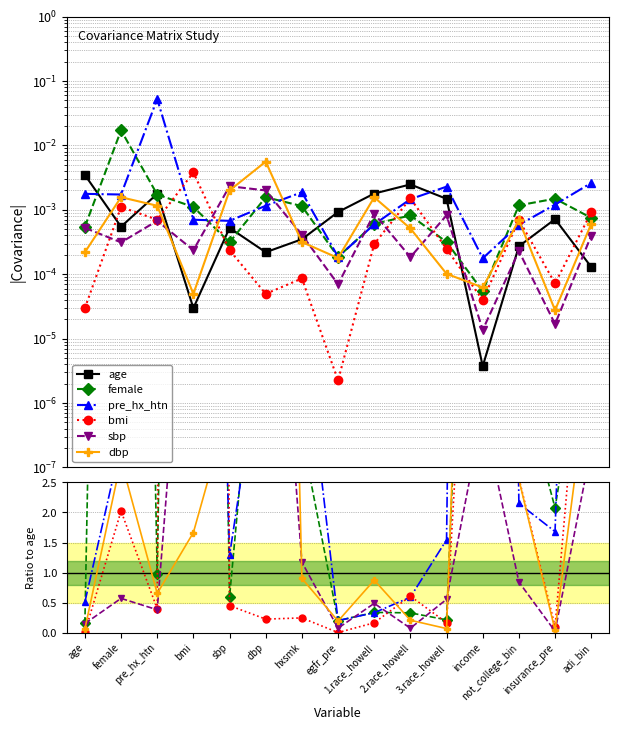

What are all the series names shown in the legend?

age, female, pre_hx_htn, bmi, sbp, dbp